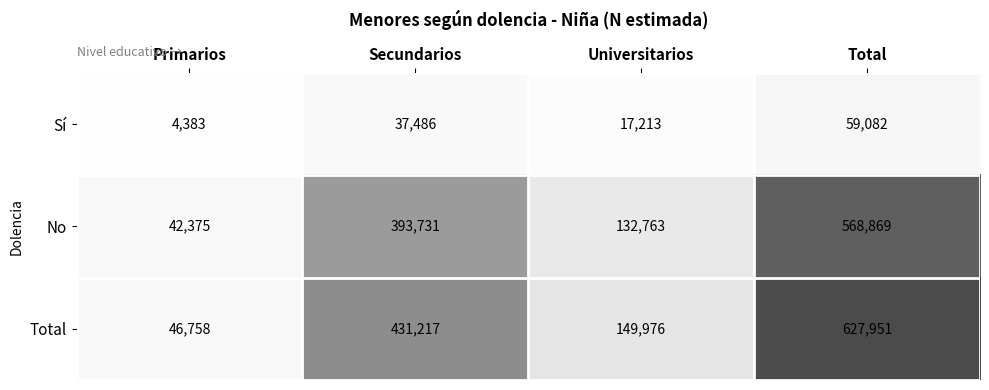

Which label corresponds to the smallest value in the chart?

Primarios